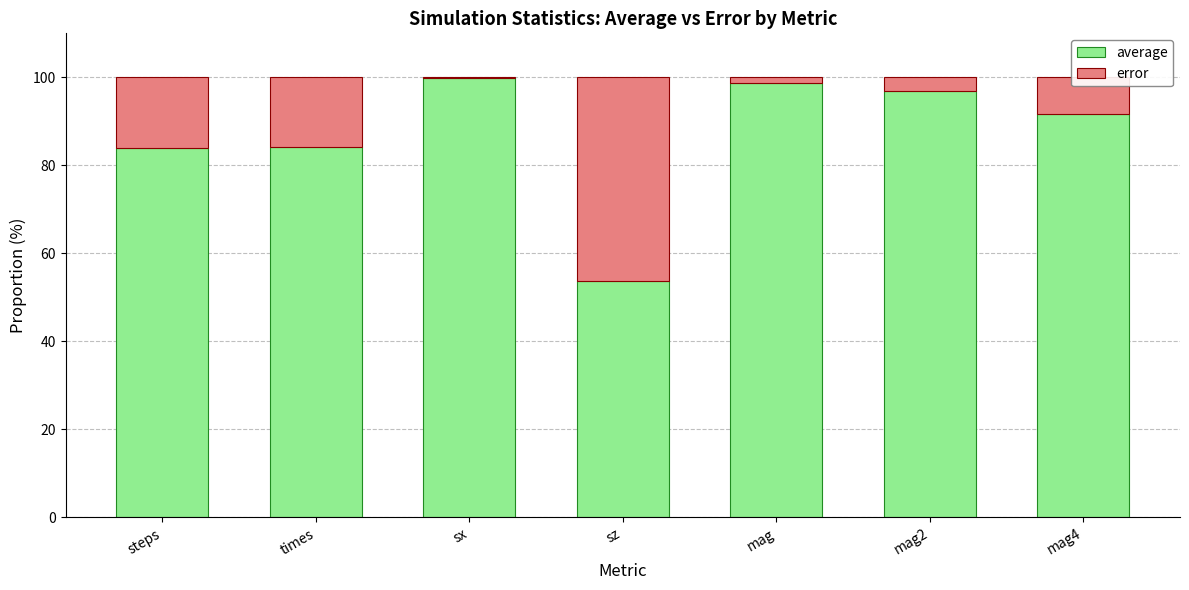

What is the average value of the average series?

87.0